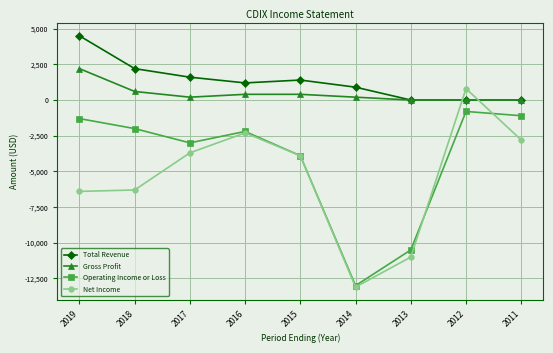

How many categories are shown in the chart?

9